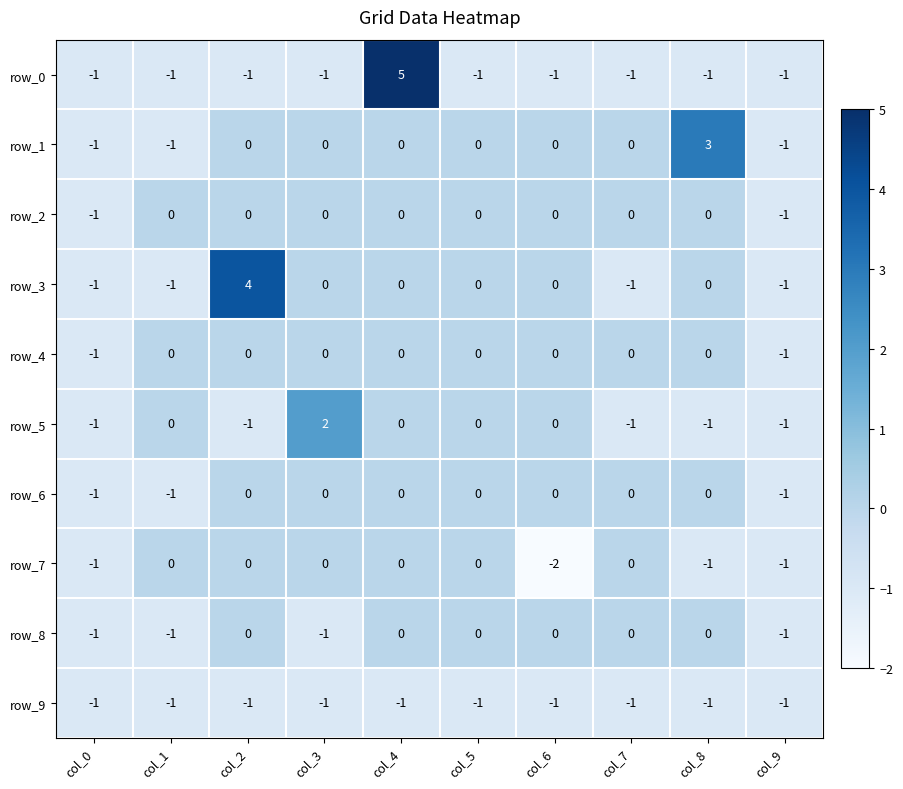

What is the lowest value of the row_4 series?

-1